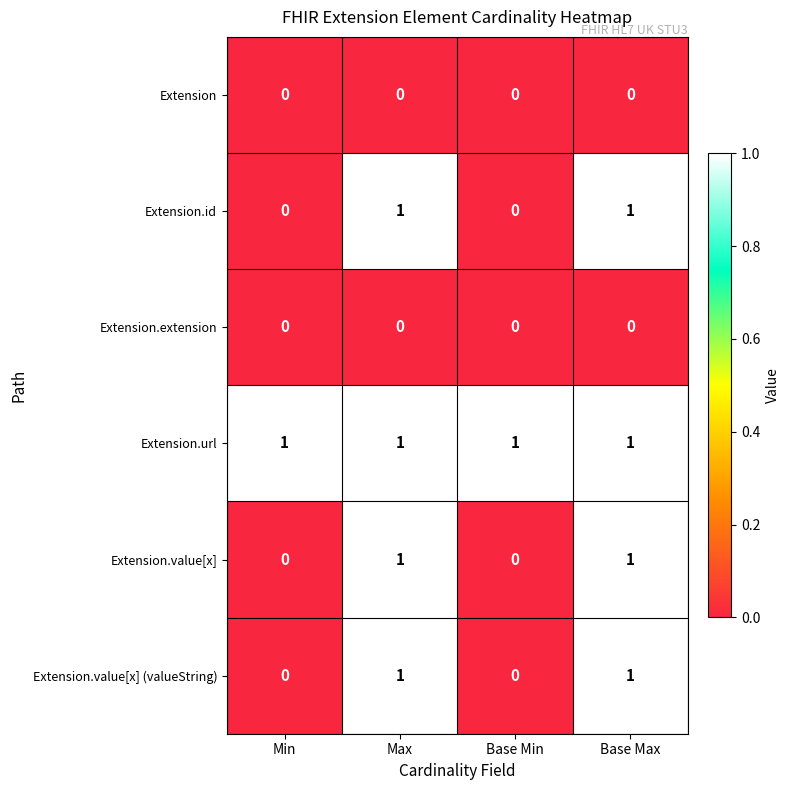

Count the Extension.value[x] values in the range 0 to 1.

4